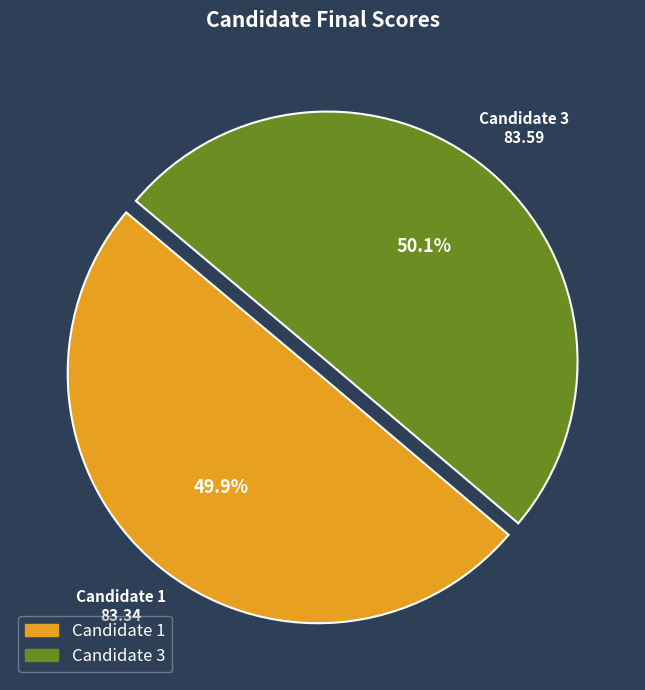

Count the number of slices in the pie.

2